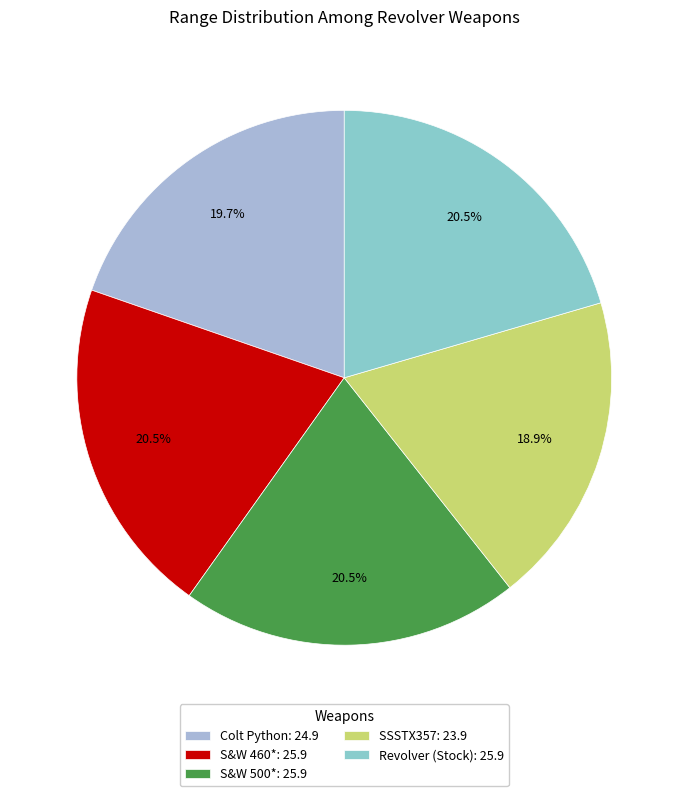

To the nearest percent, what is the average slice percentage?

20%